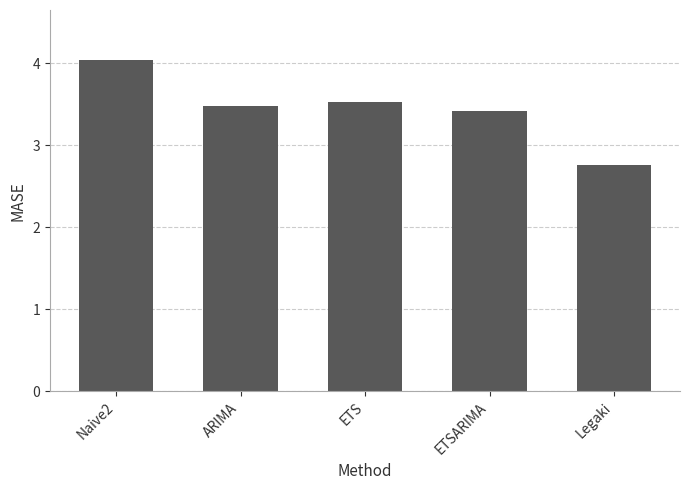

What is the label of the 5th bar from the left?

Legaki